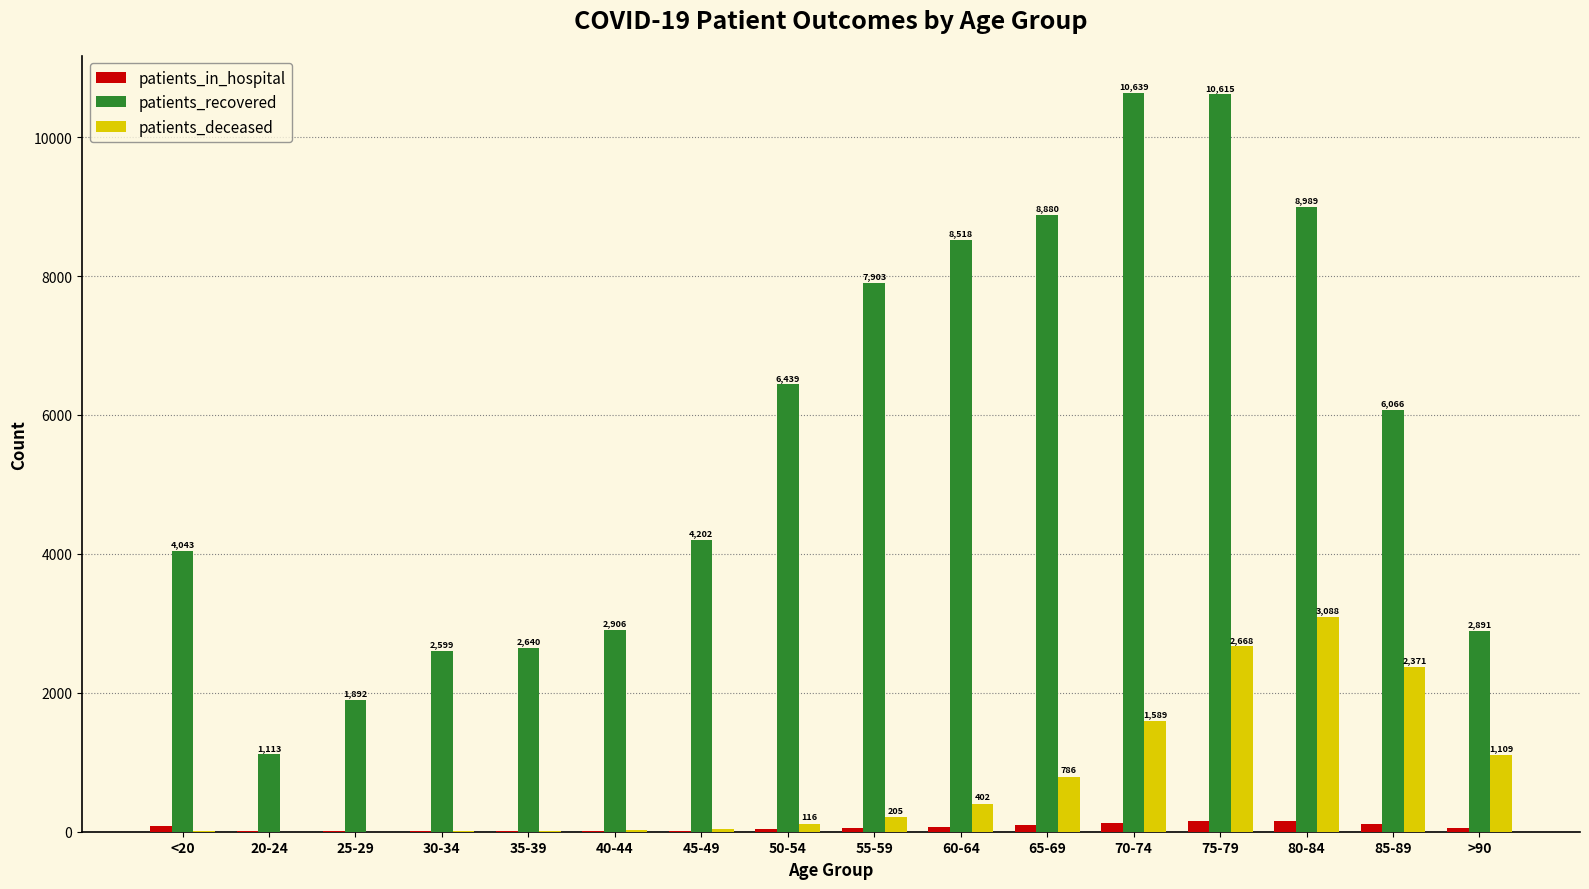

Which series changed the most between <20 and 45-49?

patients_recovered